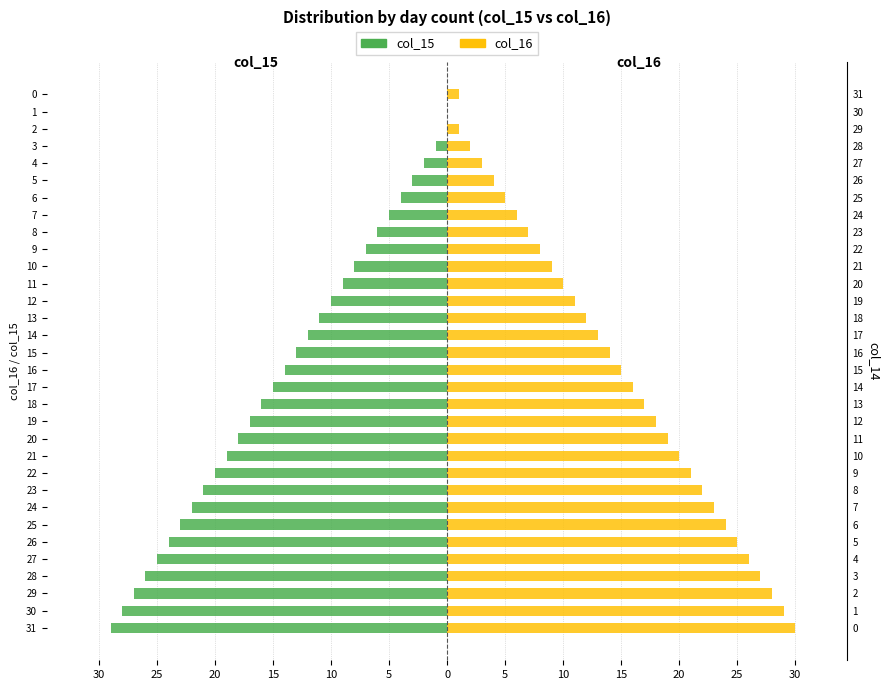

Where is col_16 nearest to the value 15?

16